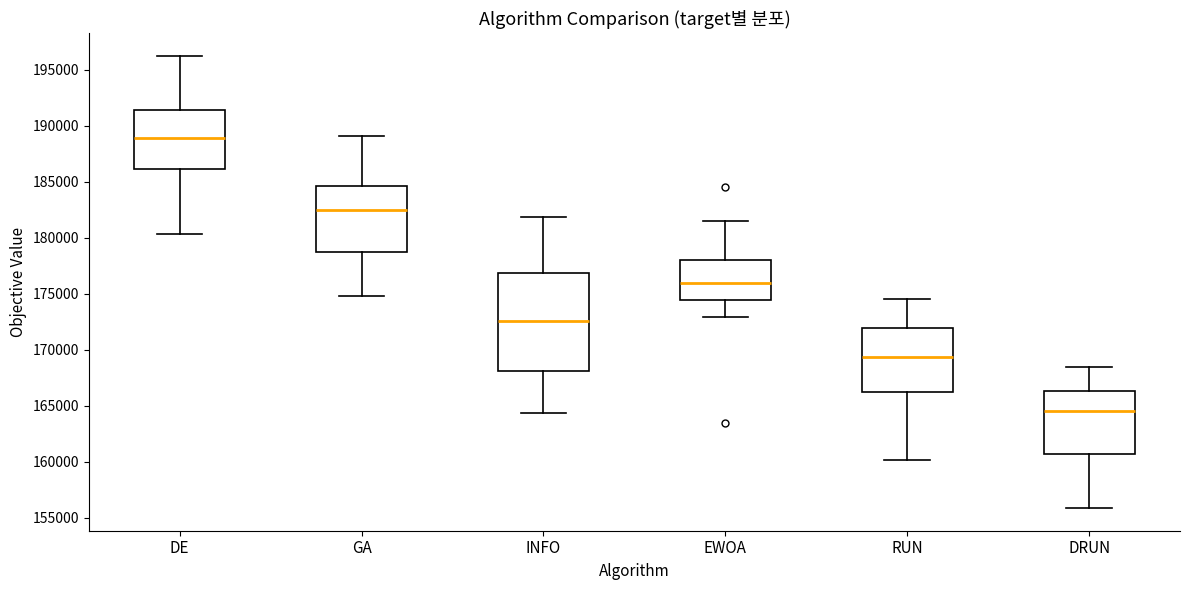

Reading left to right, read every box against the y-axis: the position of its median line, the range the box covers, and the ends of its whiskers. The values are not printed on the chart, so give them approximately, as read against the axis.

DE: median 189000, box 186000 to 191500, whiskers 180500 to 196000
GA: median 182500, box 179000 to 184500, whiskers 175000 to 189000
INFO: median 172500, box 168000 to 177000, whiskers 164500 to 182000
EWOA: median 176000, box 174500 to 178000, whiskers 173000 to 181500
RUN: median 169500, box 166000 to 172000, whiskers 160000 to 174500
DRUN: median 164500, box 160500 to 166500, whiskers 156000 to 168500